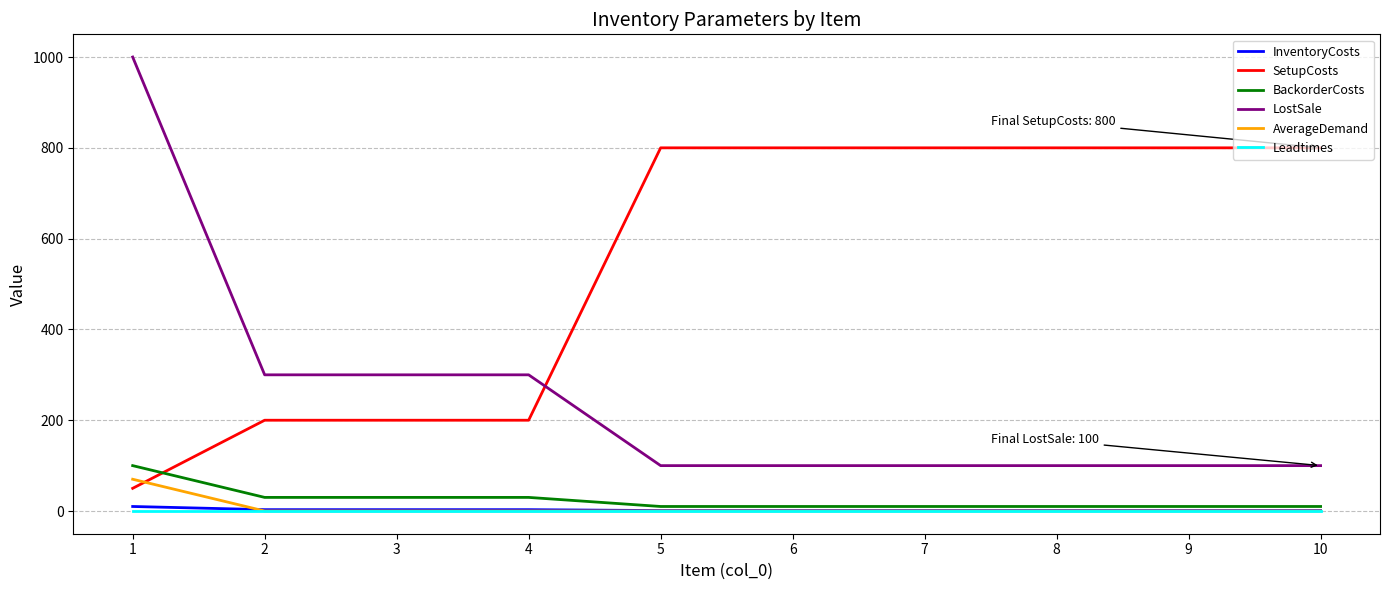

What is the greatest value displayed?

1000